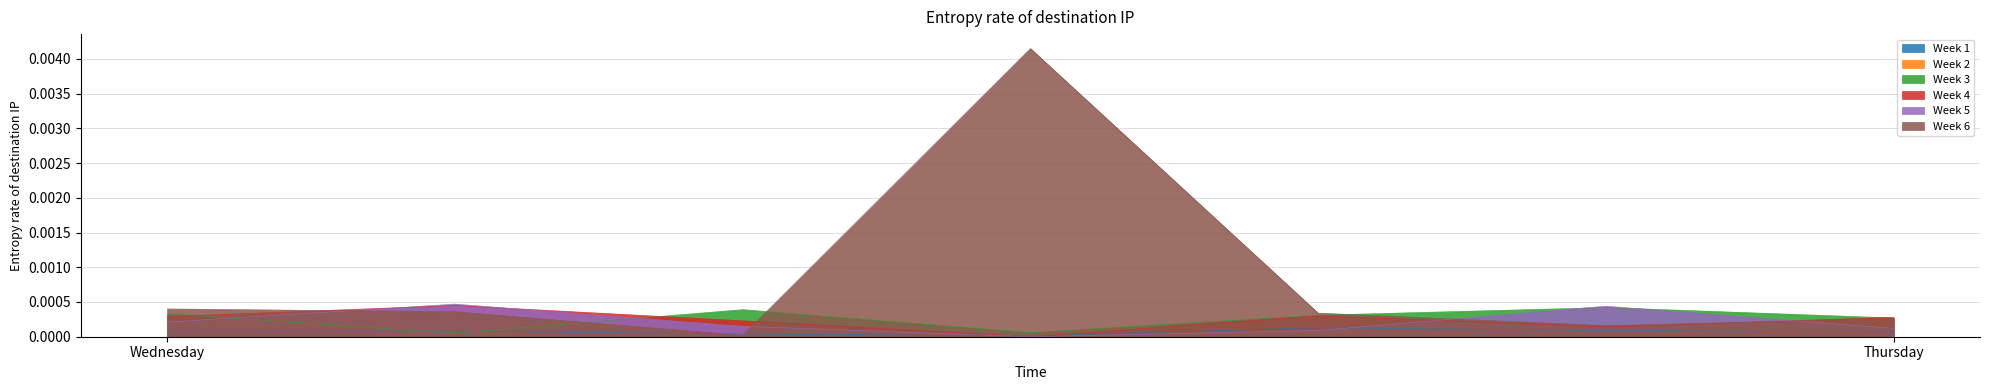

Does the chart display data point markers on the line(s)?

No